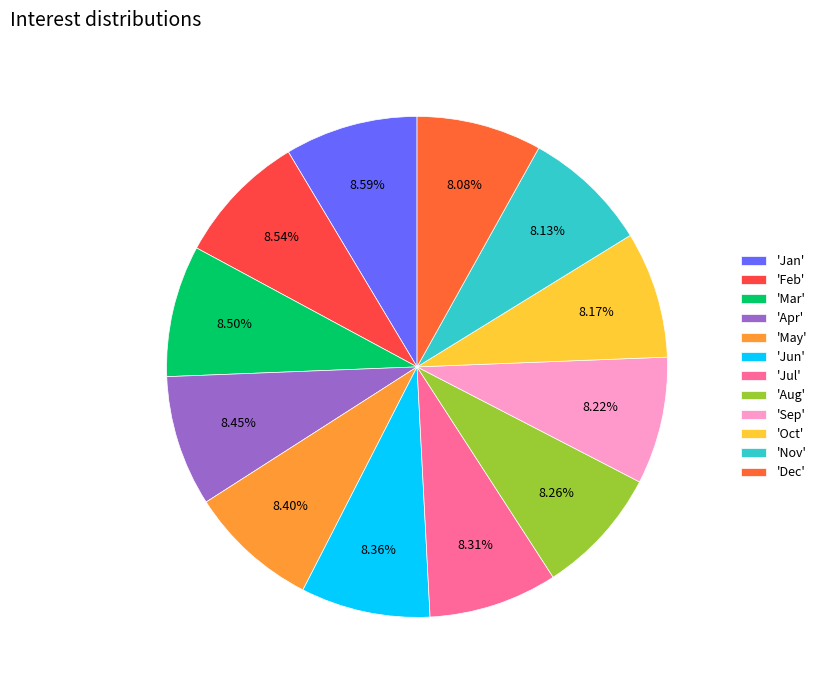

Is there any slice that represents more than half of the pie?

No